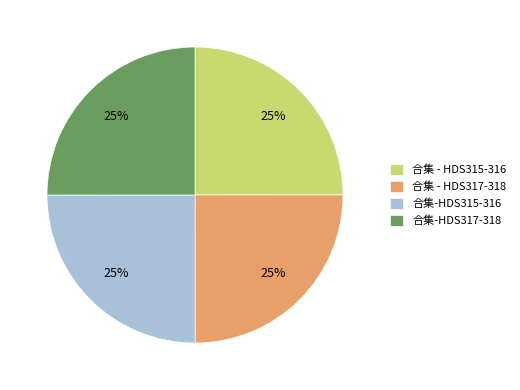

Count the number of slices in the pie.

4